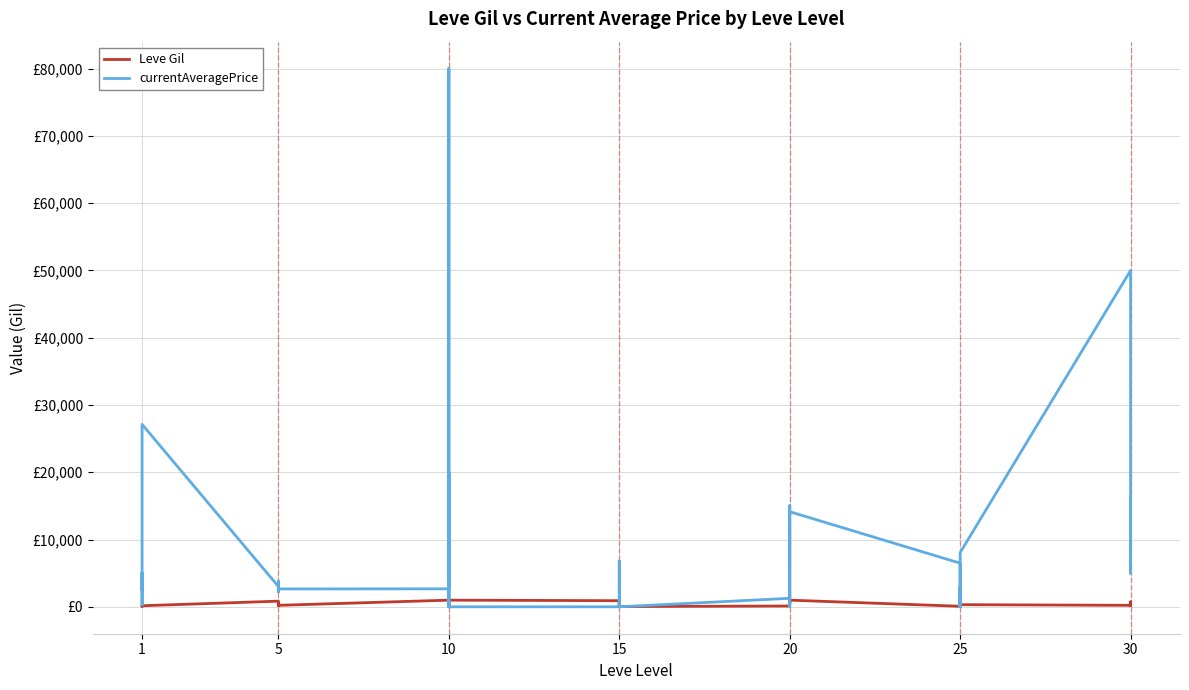

Reading left to right, transcribe all the data shown in this chart.

Leve Gil: 113	160	160	112	160	160	840	220	220	220	460	220	990	880	90	880	990	990	910	910	40	910	910	40	120	960	990	600	960	990	80	150	830	390	10	320	220	730	530	240
currentAveragePrice: 2741	2494	5071	274	2226	27125	3011	2680	2662	3767	2230	2656	2673	20000	0	0	80013	0	0	6800	1016	0	0	0	1263	15004	15024	0	4000	14140	6487	0	3025	0	842	8051	50000	13439	5000	16216